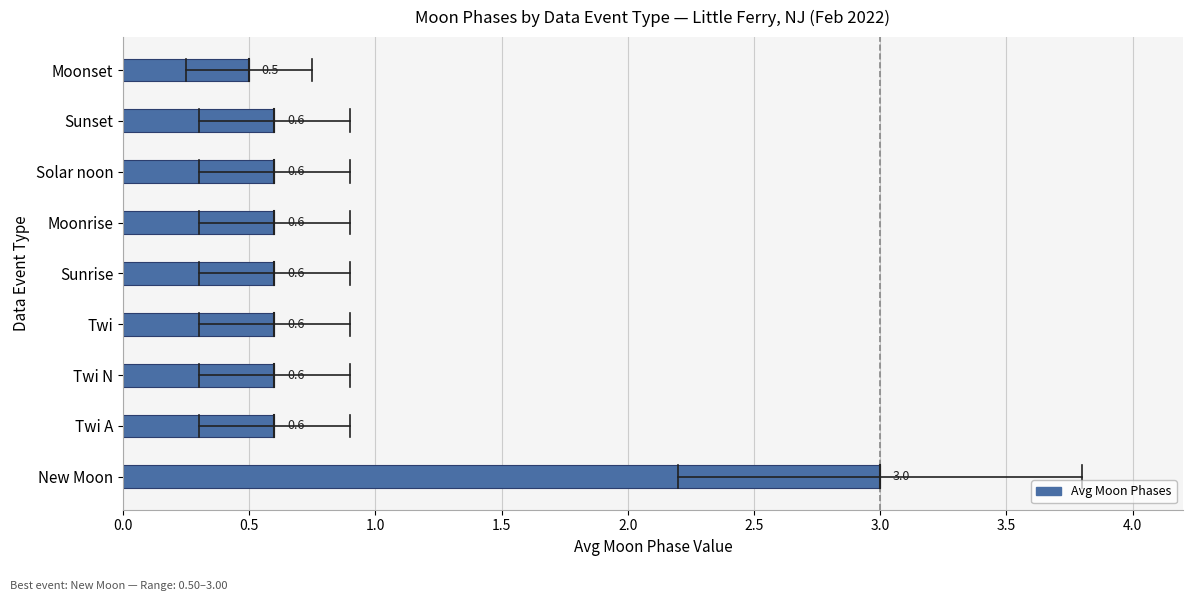

How many values are between 0 and 1?

8